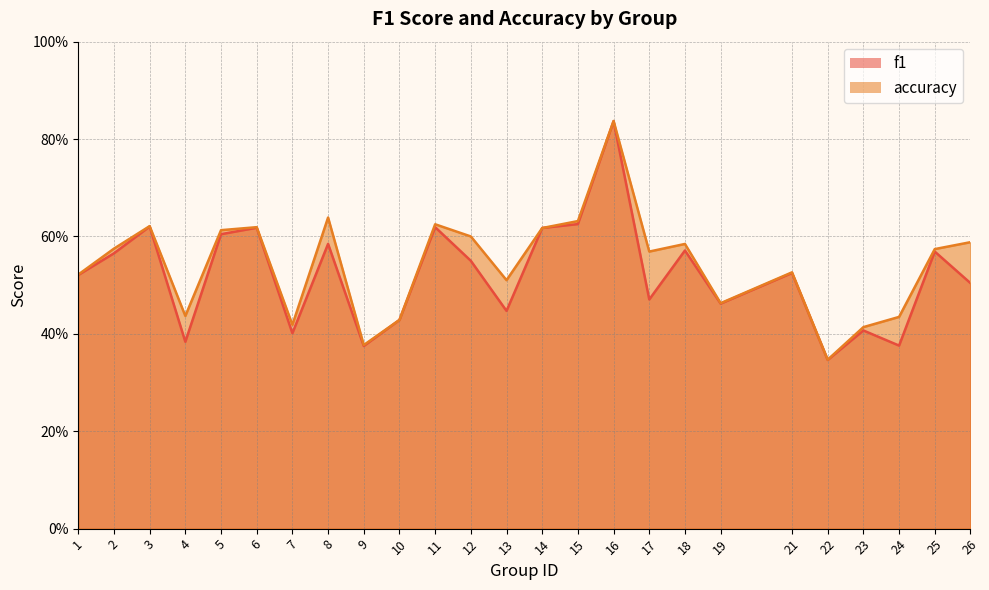

True or false: accuracy has more than 1 interior local peaks.

True